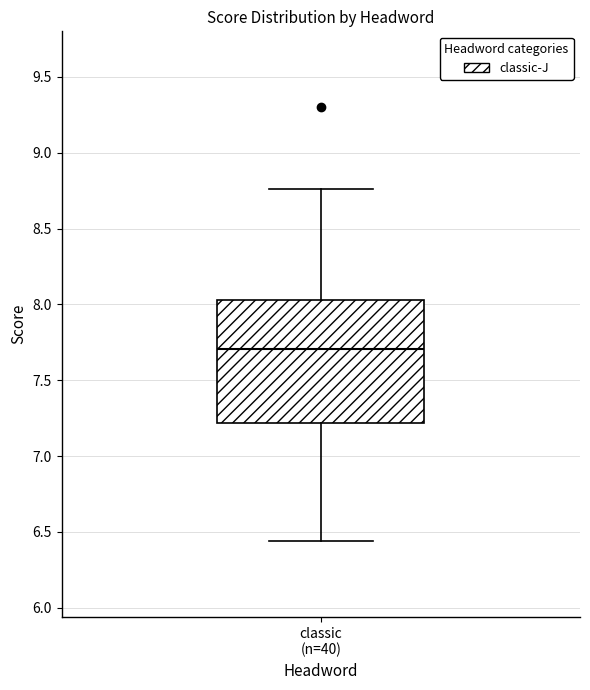

Transcribe this box plot: give where the median line is, the range the box spans, and where the two whiskers end, as read against the y-axis. The values are not printed on the chart, so give them approximately, as read against the axis.

median 7.70, box 7.20 to 8.05, whiskers 6.45 to 8.75